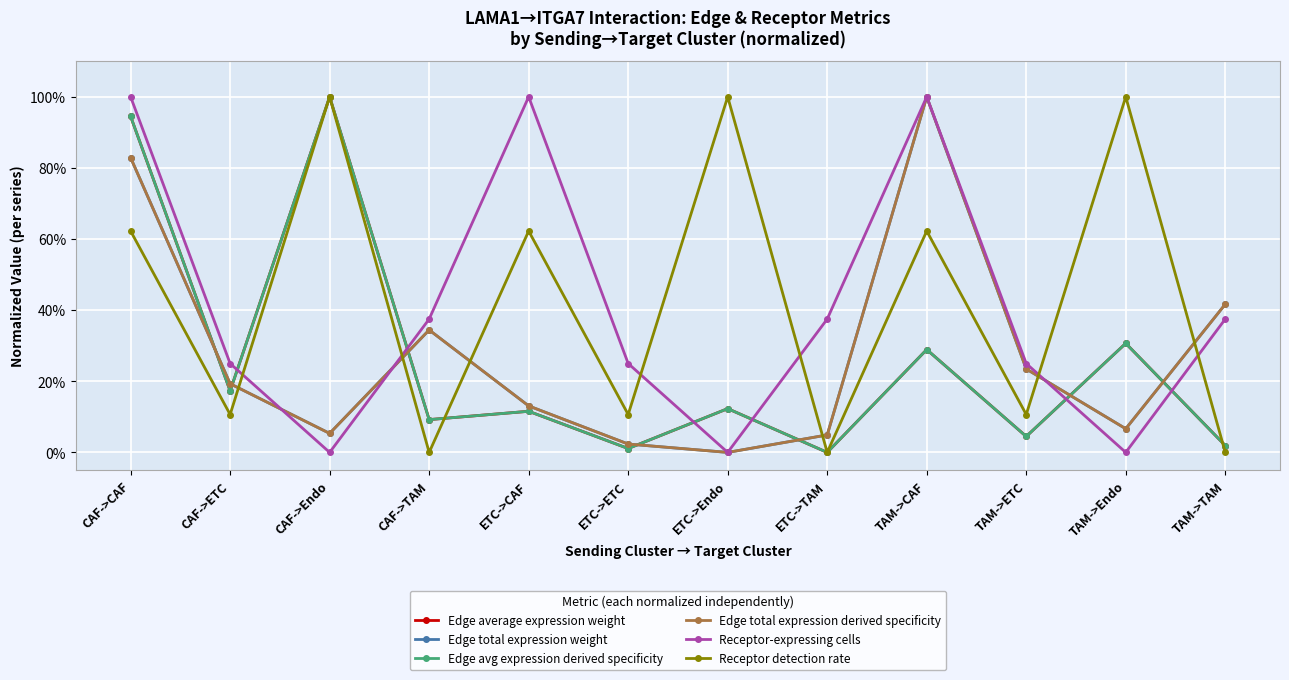

Is the value of Edge total expression weight at CAF->ETC greater than the value of Receptor detection rate at CAF->CAF?

No